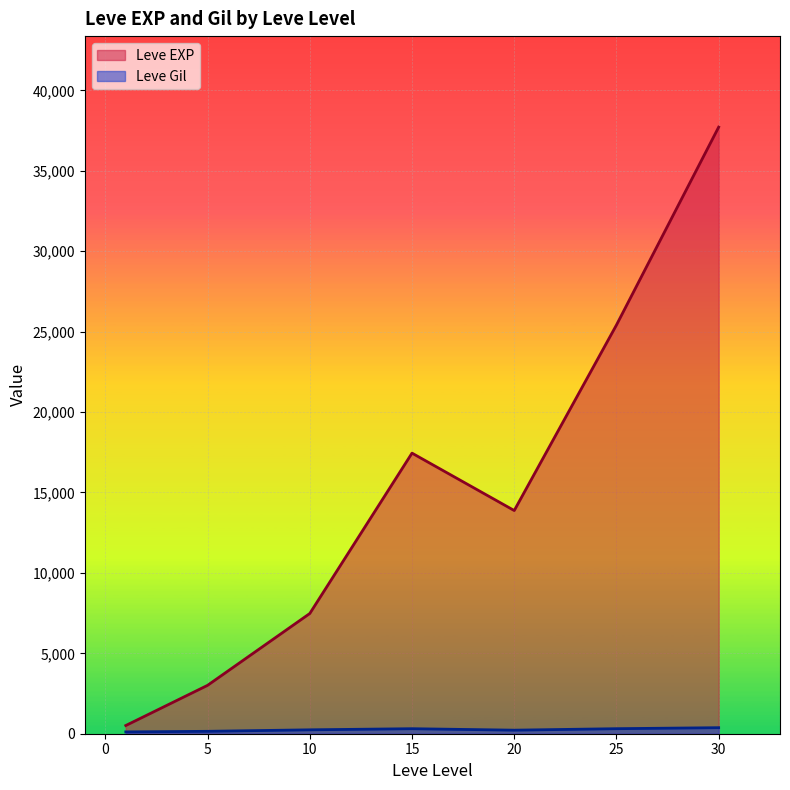

At which category is the sum across all series the highest?

30